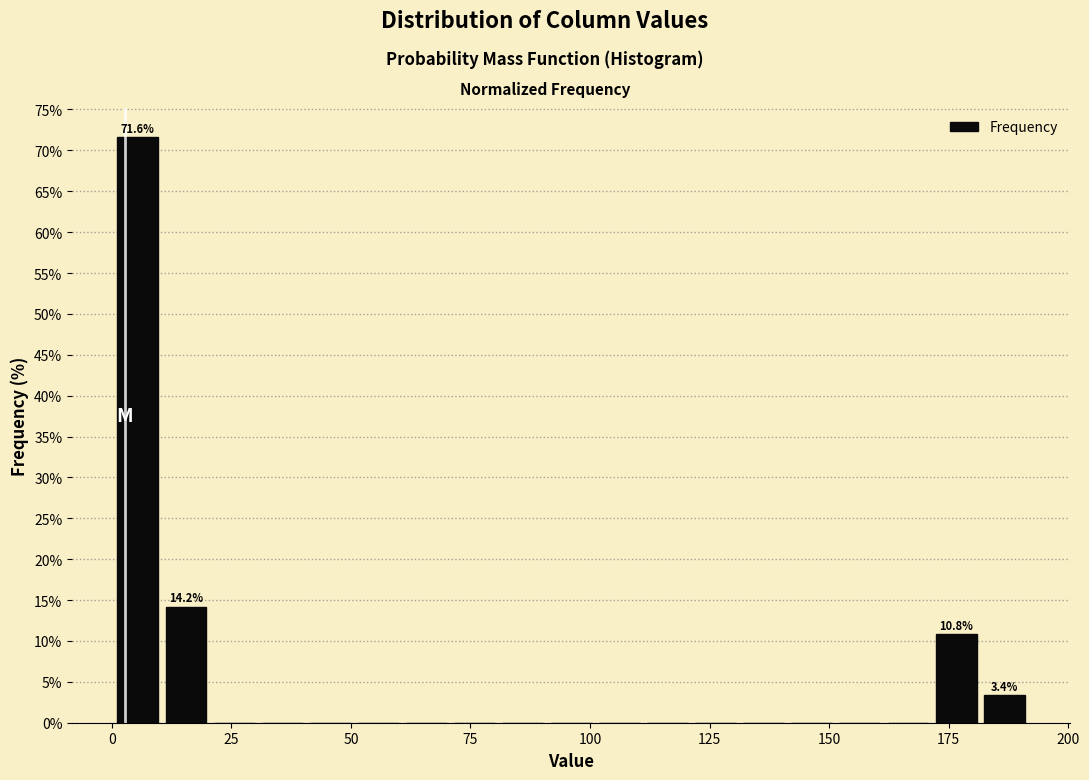

Read against the x-axis, roughly where is the centre of the tallest bar?

5